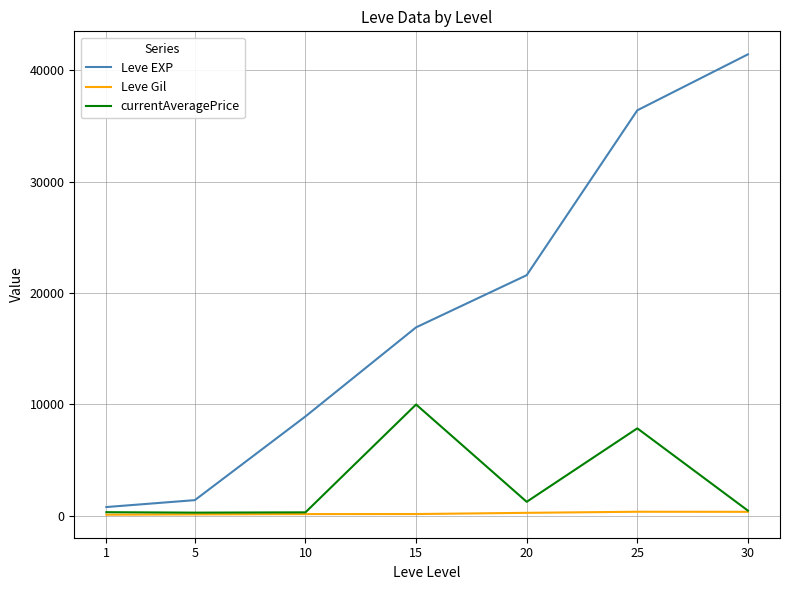

Which category has the highest value across all series?

30